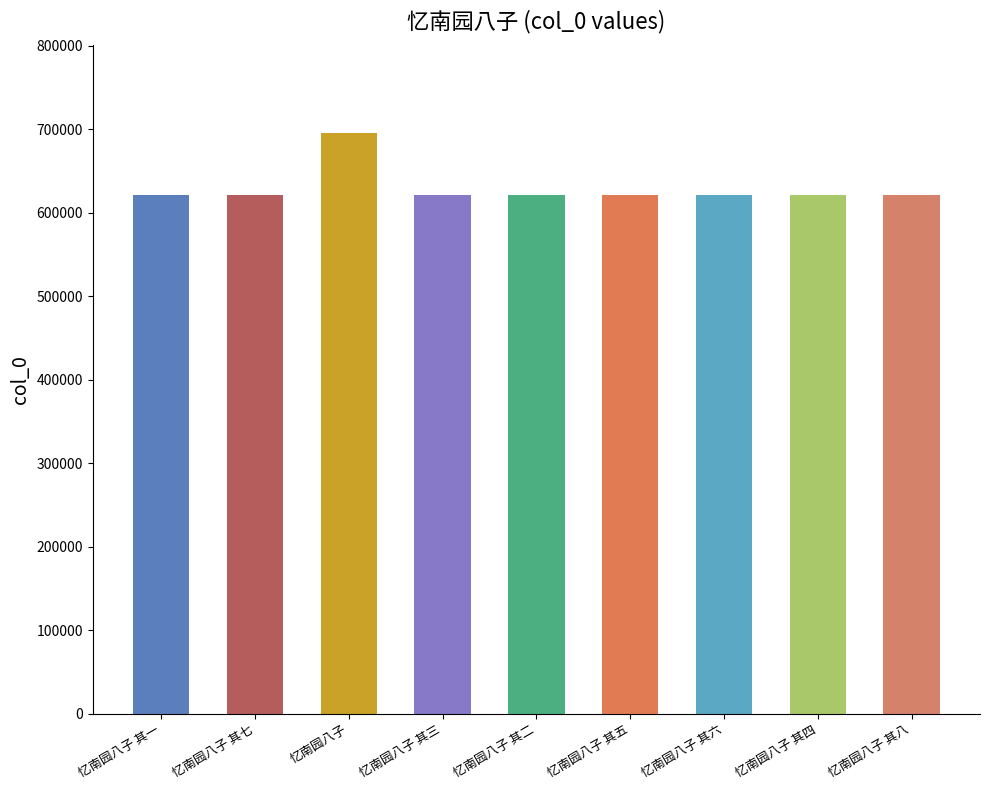

How many values are below 621432?

4